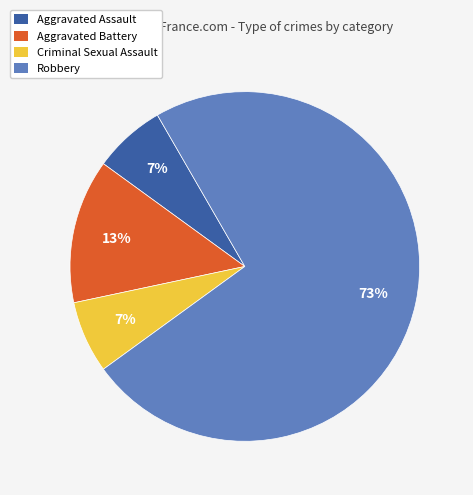

To the nearest percent, what is the average slice percentage?

25%